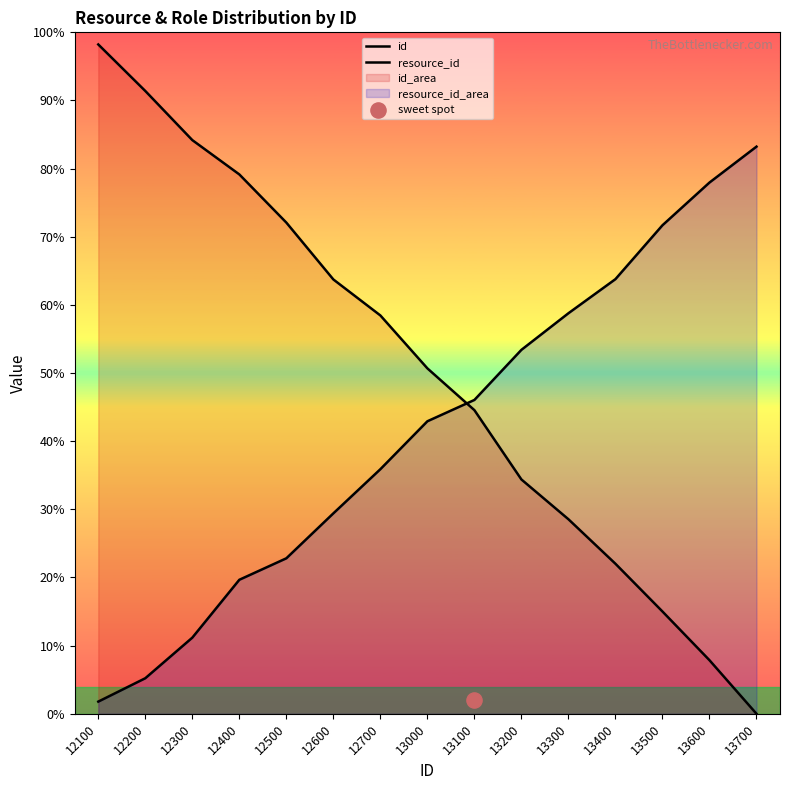

Which series contains the highest Y value?

id